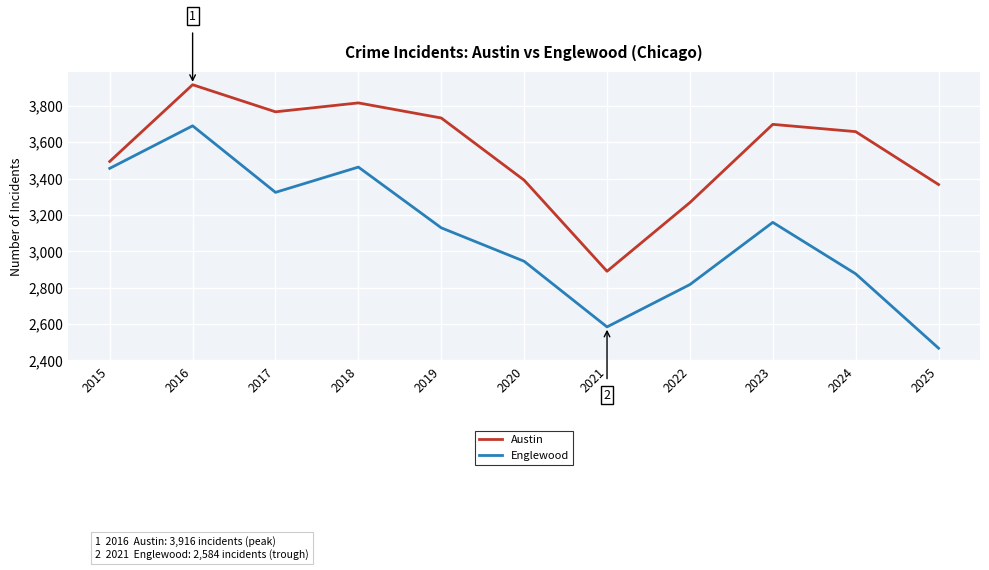

Which label corresponds to the largest value in the chart?

2016